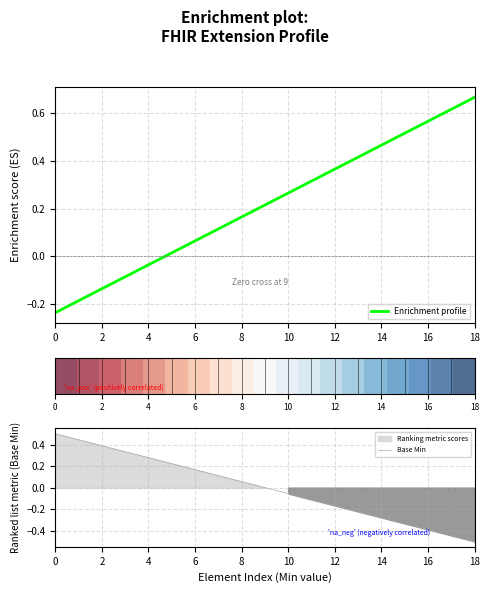

At which label does Enrichment profile reach its peak?

18